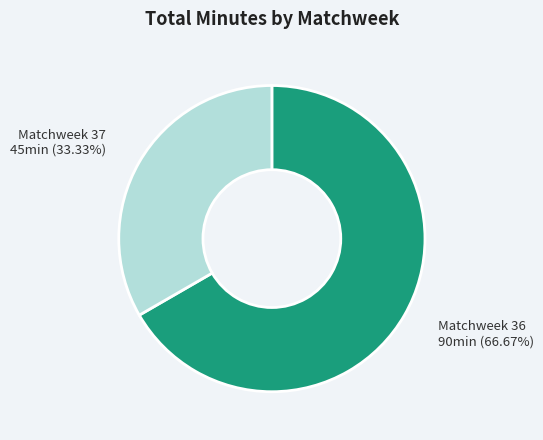

Is there any slice that represents more than half of the pie?

Yes